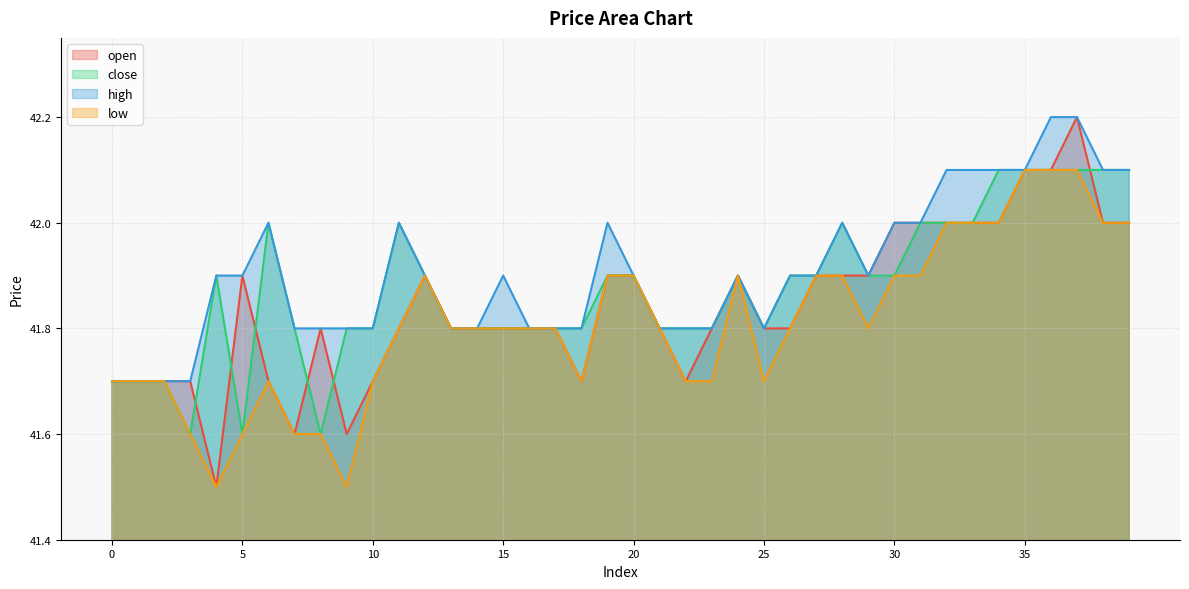

Between 6 and 21, which series saw the biggest shift?

close